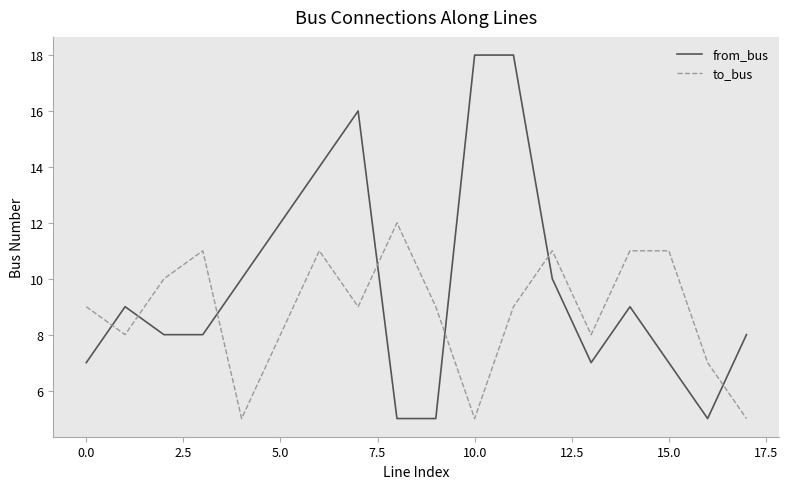

How many lines are shown in the chart?

2